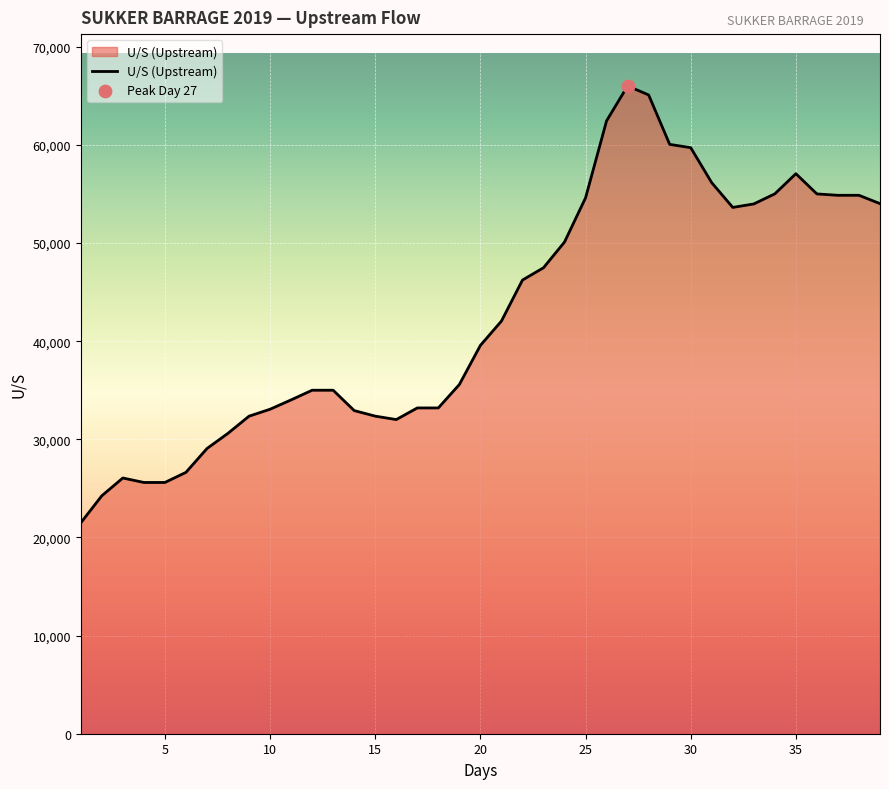

What is the minimum value shown in the chart?

21490